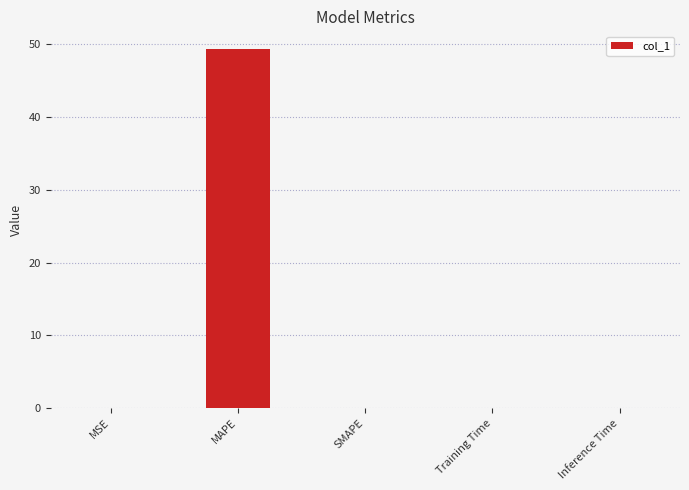

Which category has the highest value across all series?

MAPE